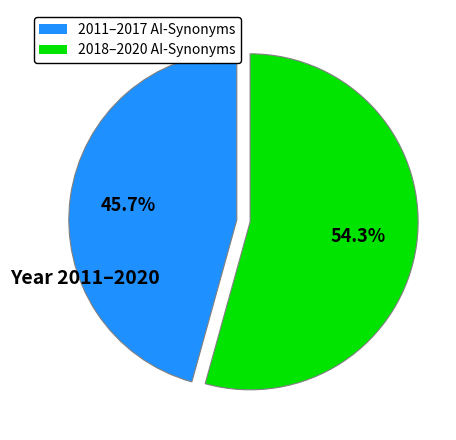

To the nearest percent, what is the average slice percentage?

50%